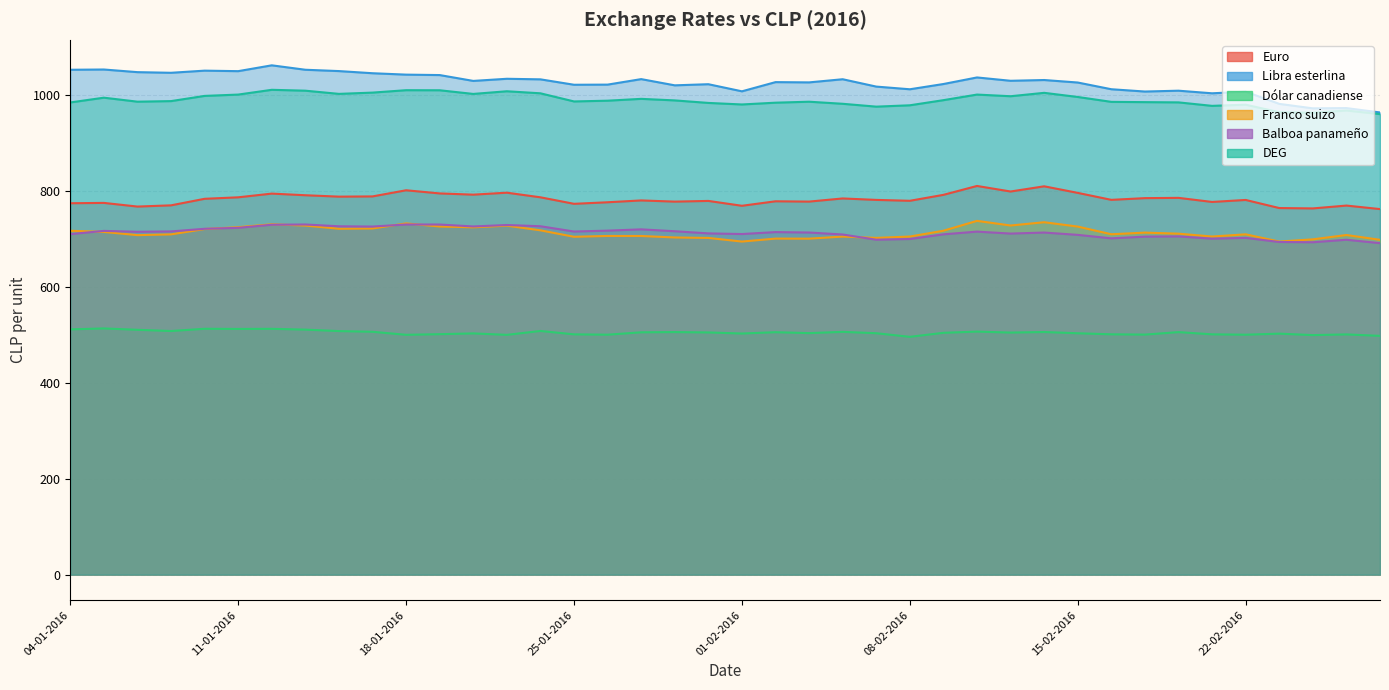

Does the chart have visible grid lines?

Yes